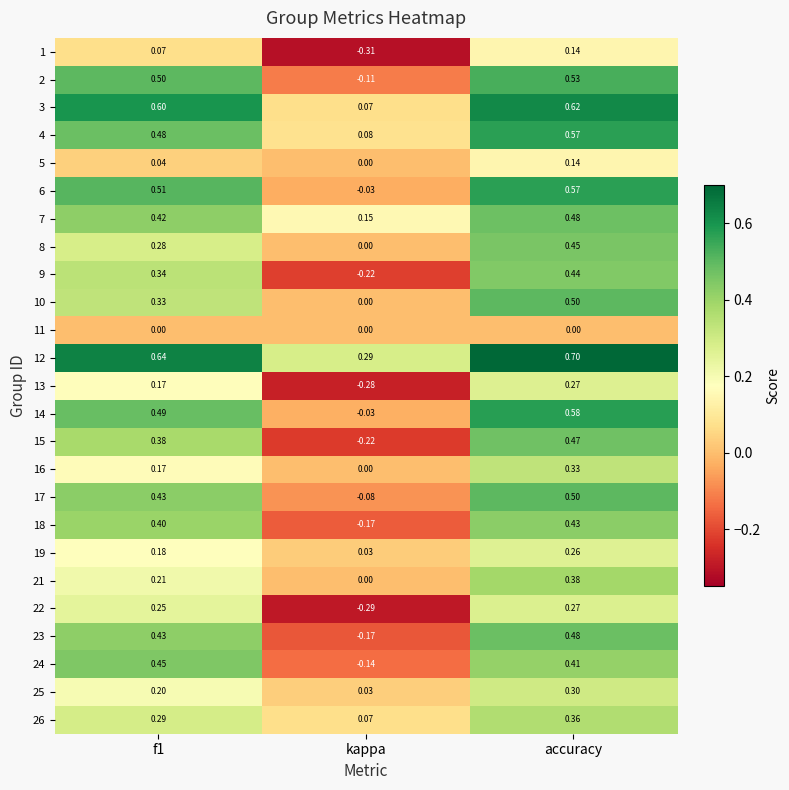

Which category has the highest value in the 26 series?

accuracy